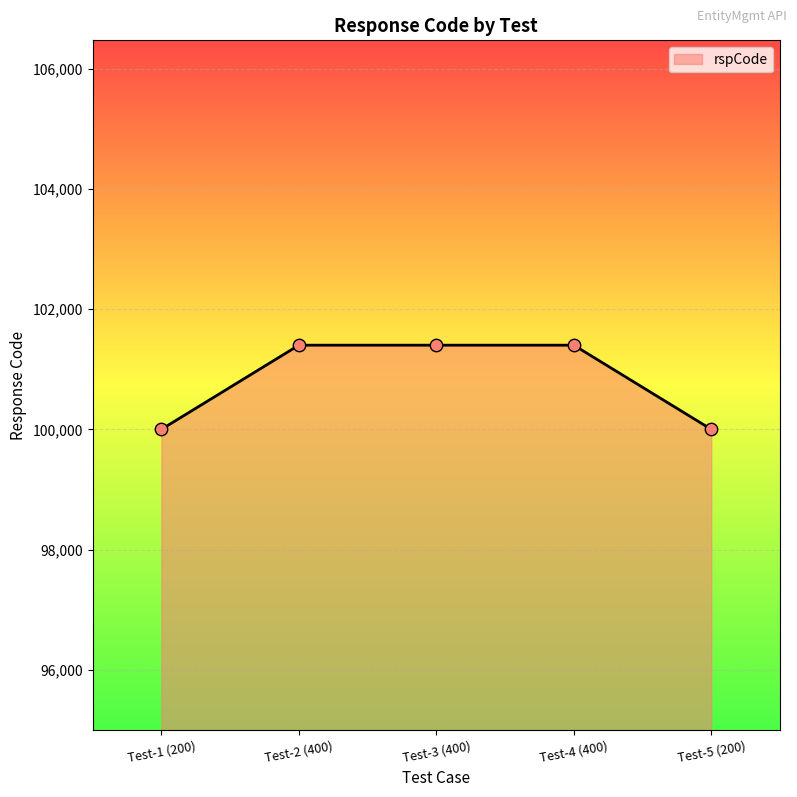

Approximately how many times larger is the value at Test-2 (400) compared to Test-3 (400)?

1.0